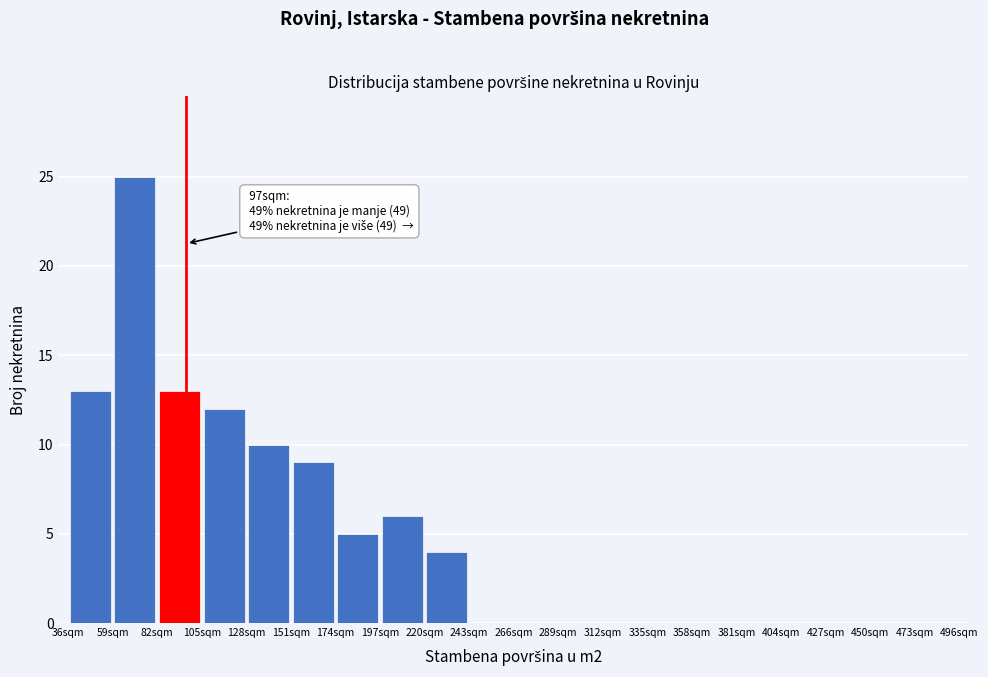

Which range on the x-axis has the tallest bar?

59 to 82